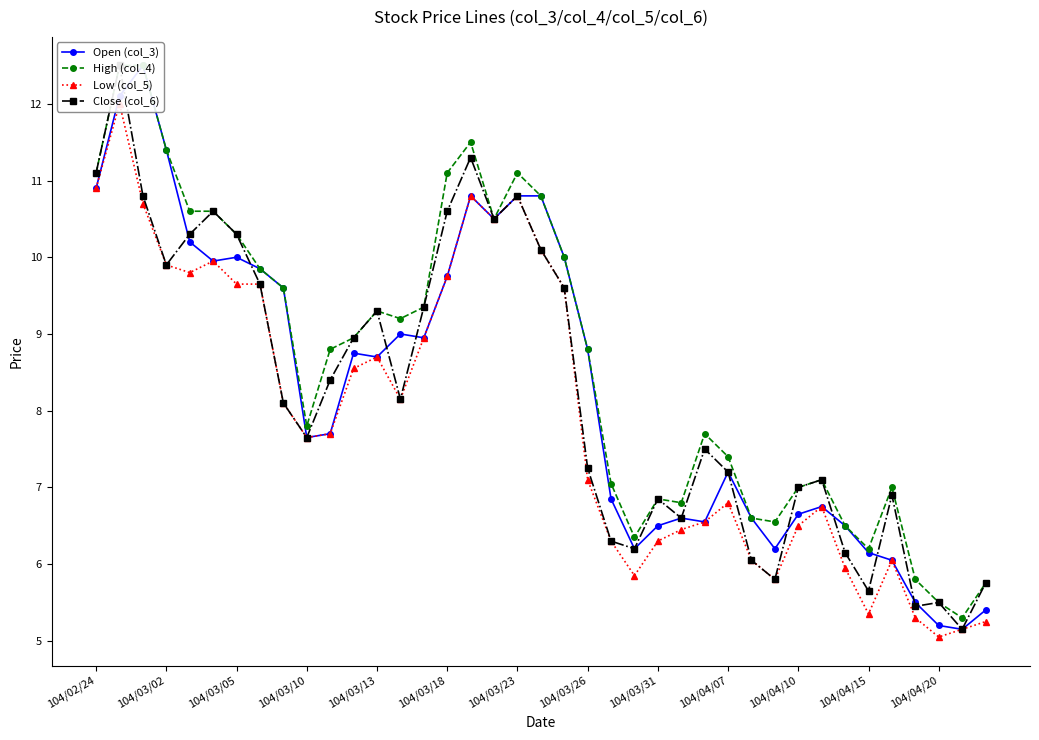

At how many categories does at least one series exceed 12?

2